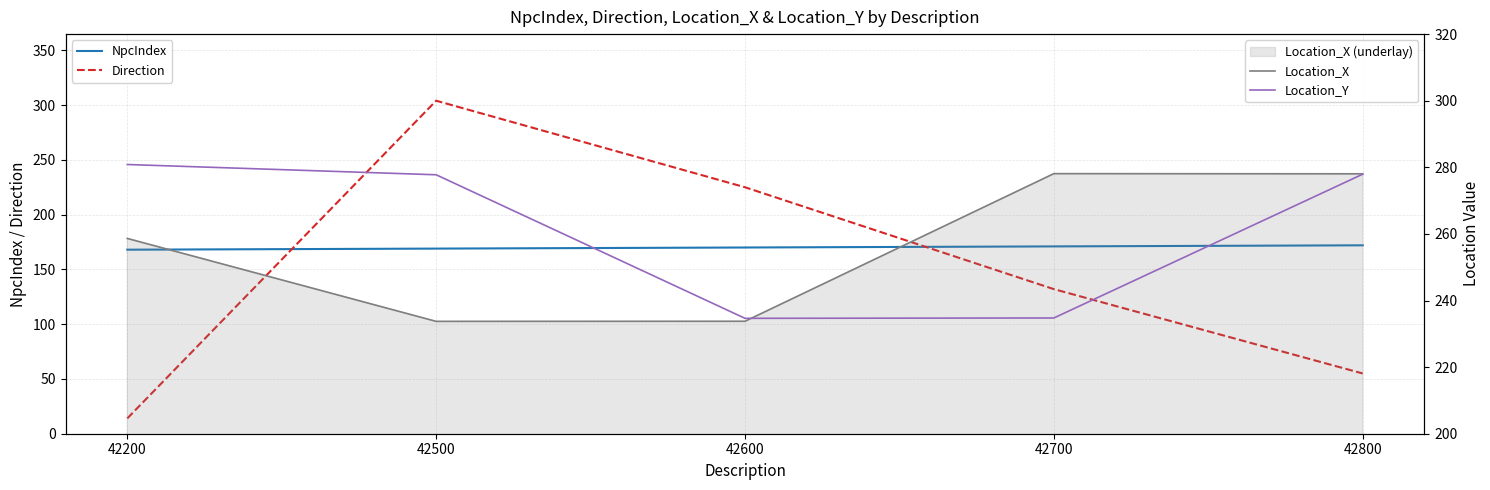

Reading left to right, transcribe all the data shown in this chart.

NpcIndex: 42200=168.0	42500=169.0	42600=170.0	42700=171.0	42800=172.0
Direction: 42200=14.0	42500=304.0	42600=225.0	42700=132.0	42800=55.0
Location_X: 42200=258.6	42500=233.7	42600=233.8	42700=278.1	42800=278.1
Location_Y: 42200=280.8	42500=277.8	42600=234.7	42700=234.8	42800=277.9